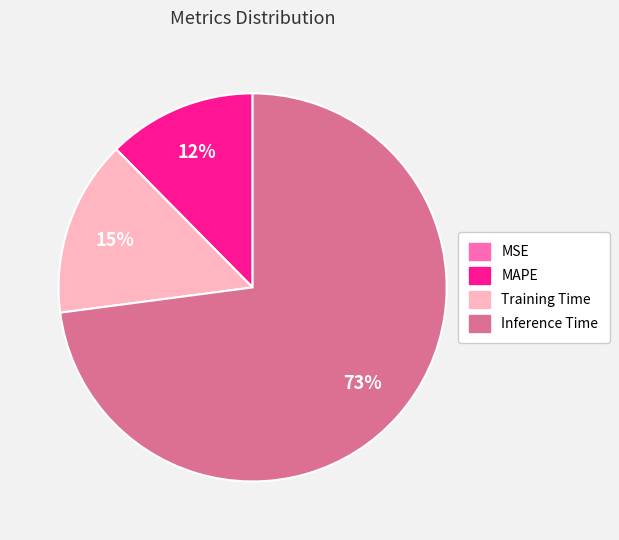

To the nearest percent, what is the difference between the largest and smallest slice percentages?

73%